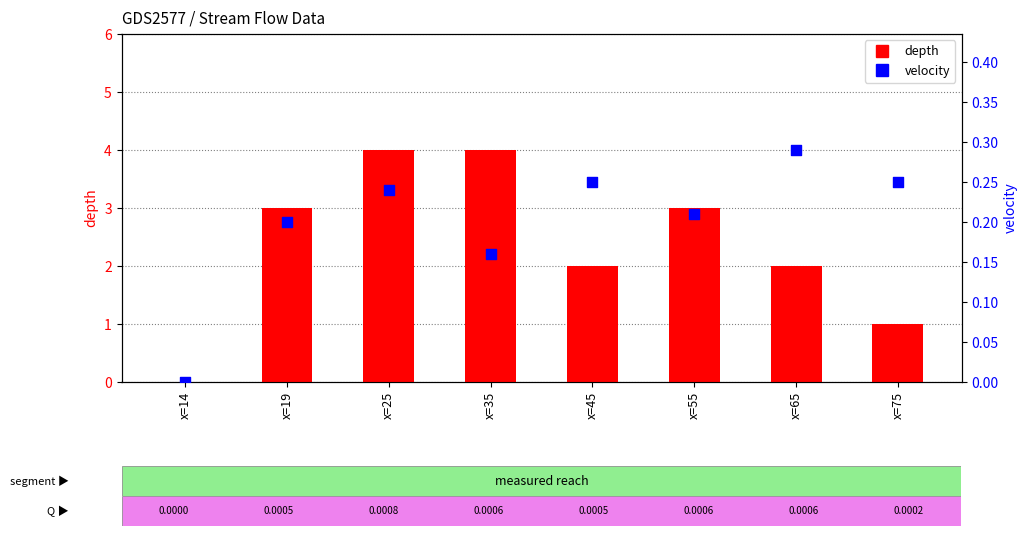

At which category is the sum across all series the highest?

x=25